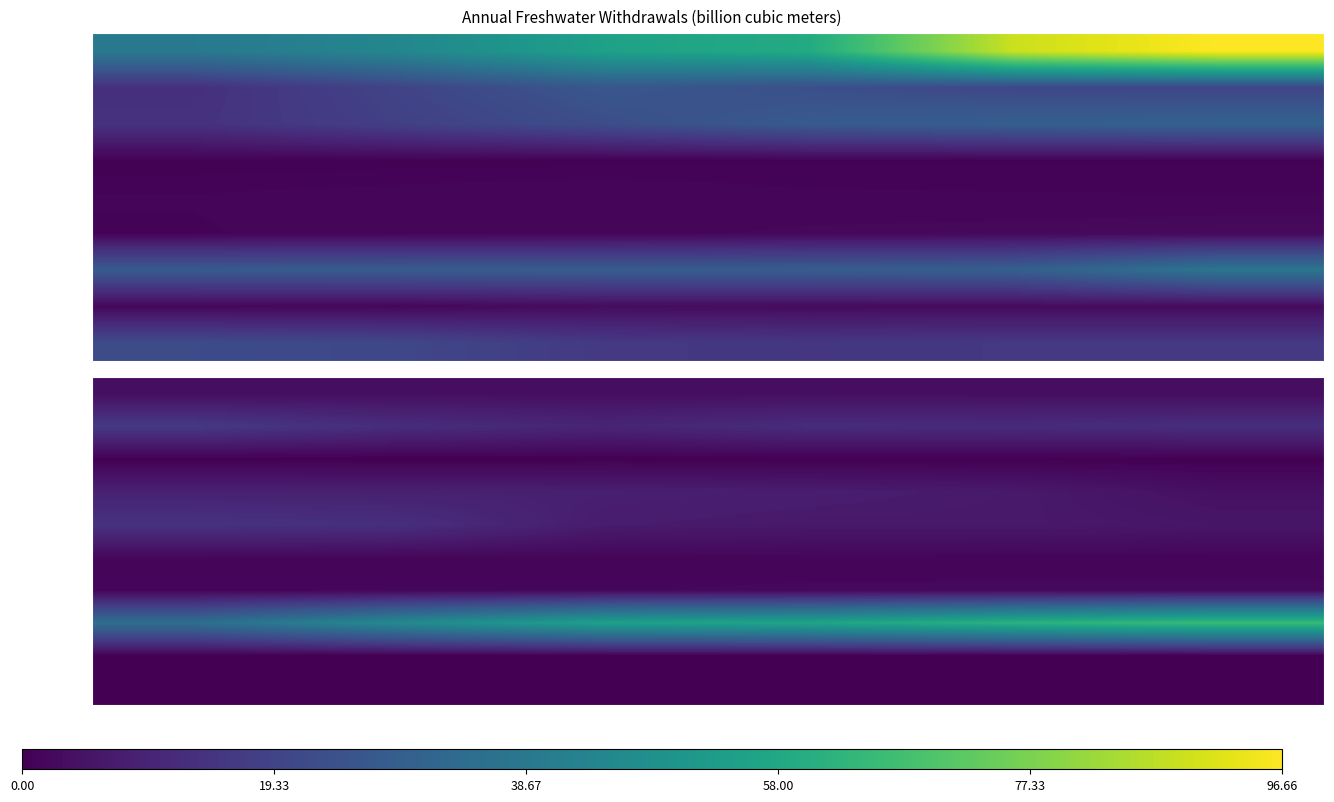

The BEL series shows 8.7 at 1992. True or false?

True